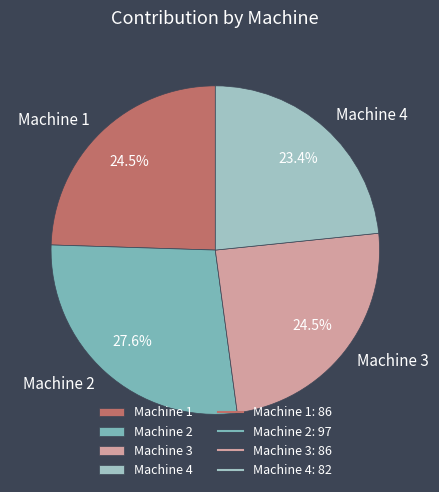

Combined, do Machine 3 and Machine 1 account for over 50%?

No